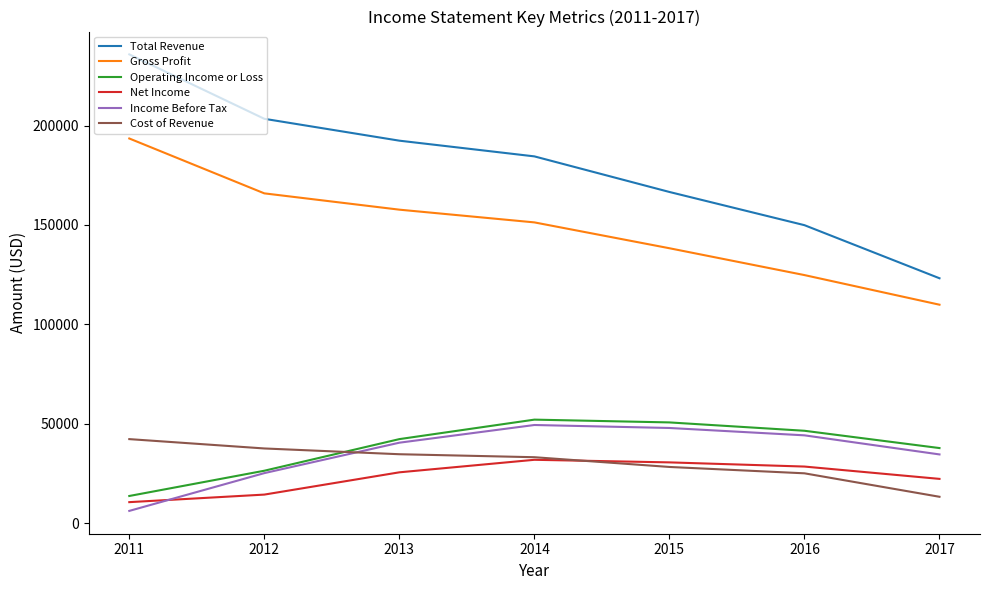

What is the approximate value of Total Revenue at 2014, to the nearest 100?

184500